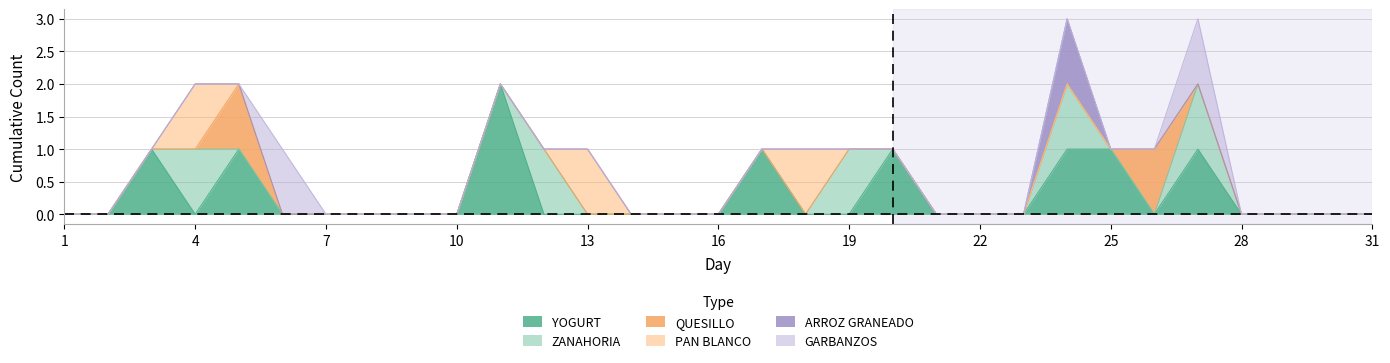

Between 31 and 19, which is larger?

31